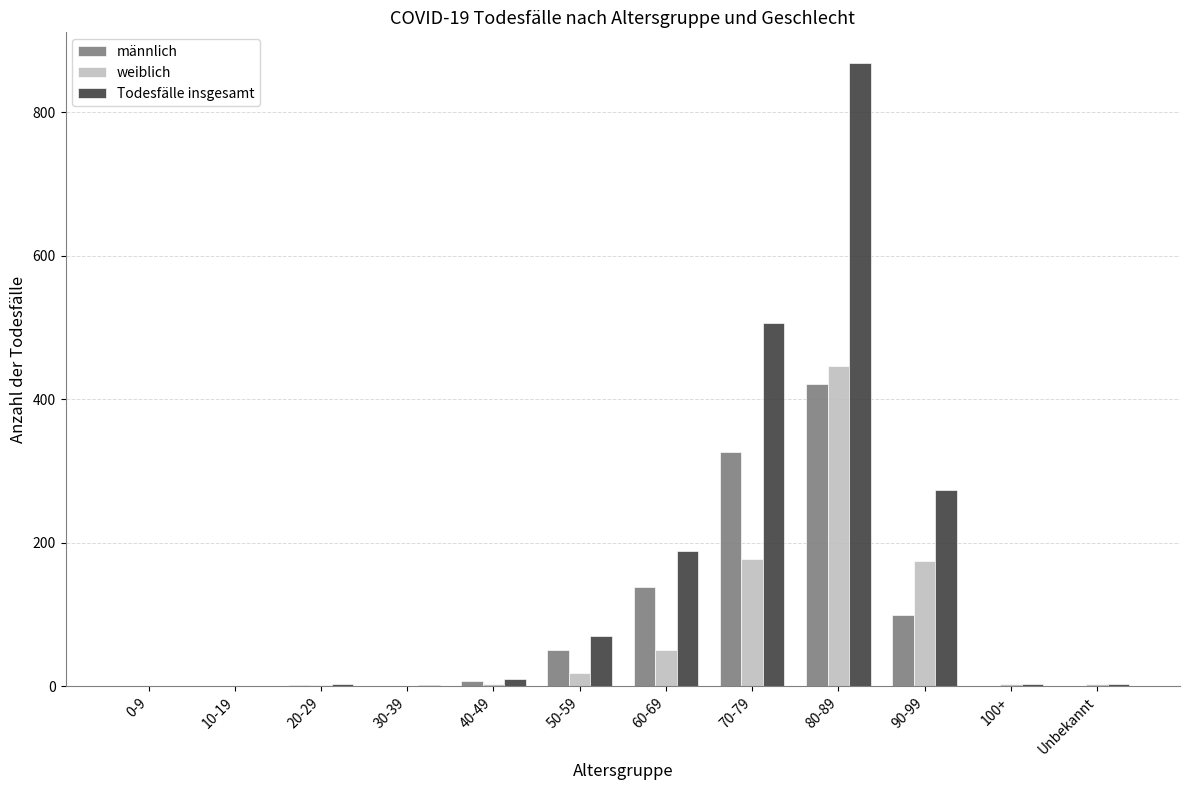

Is the value of männlich at 80-89 greater than the value of weiblich at 50-59?

Yes